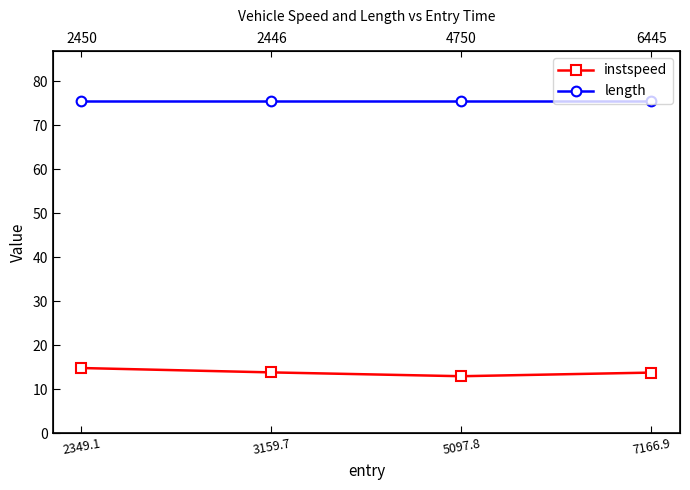

The value of length at 5097.8 is 124.3. True or false?

False